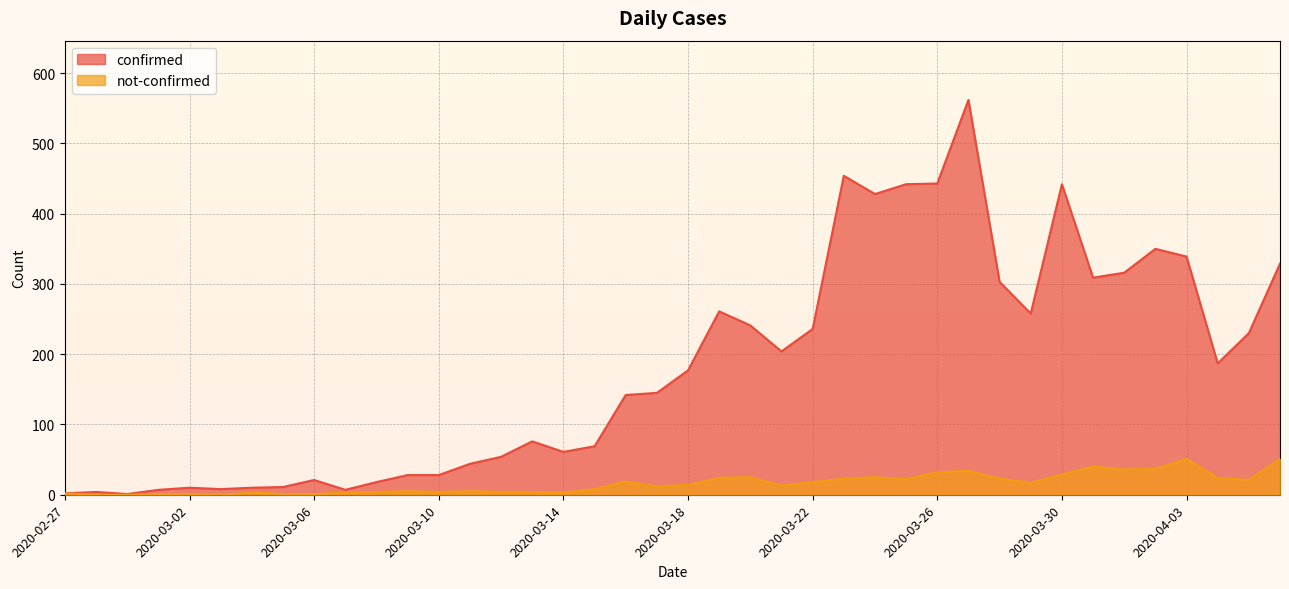

True or false: not-confirmed has more than 1 points higher than both neighbors.

True